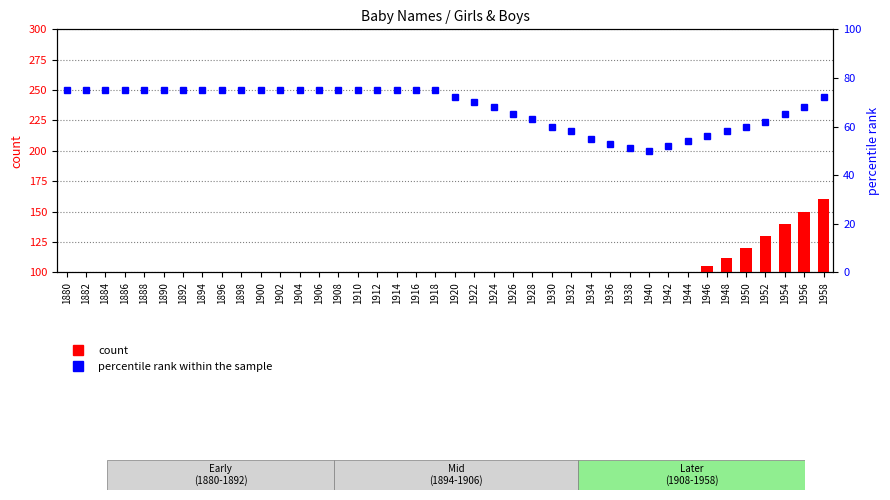

The value of Girls count at 1892 is -111. True or false?

False